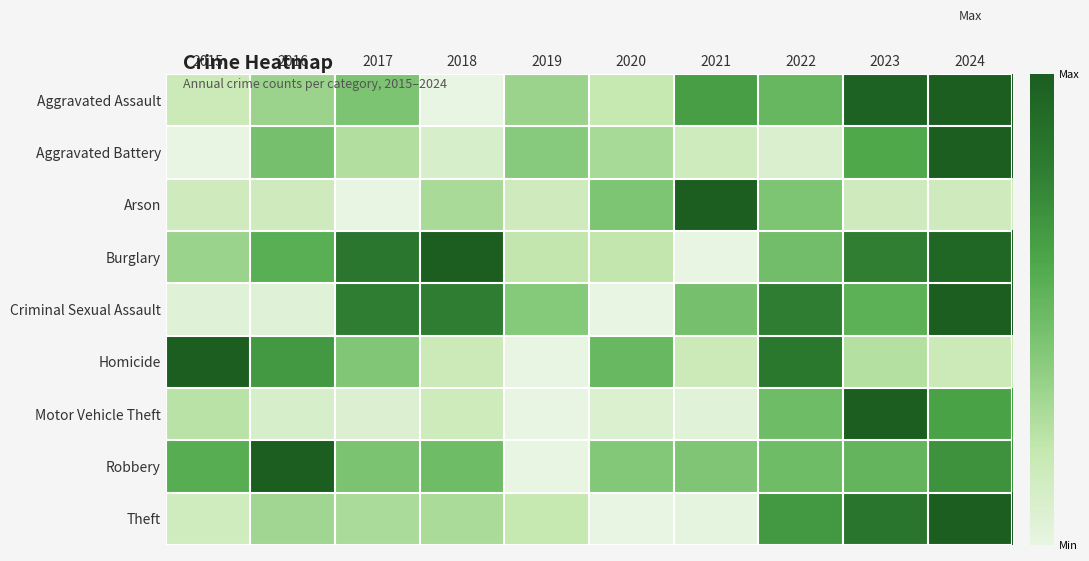

Which series has the largest total across all categories?

Burglary